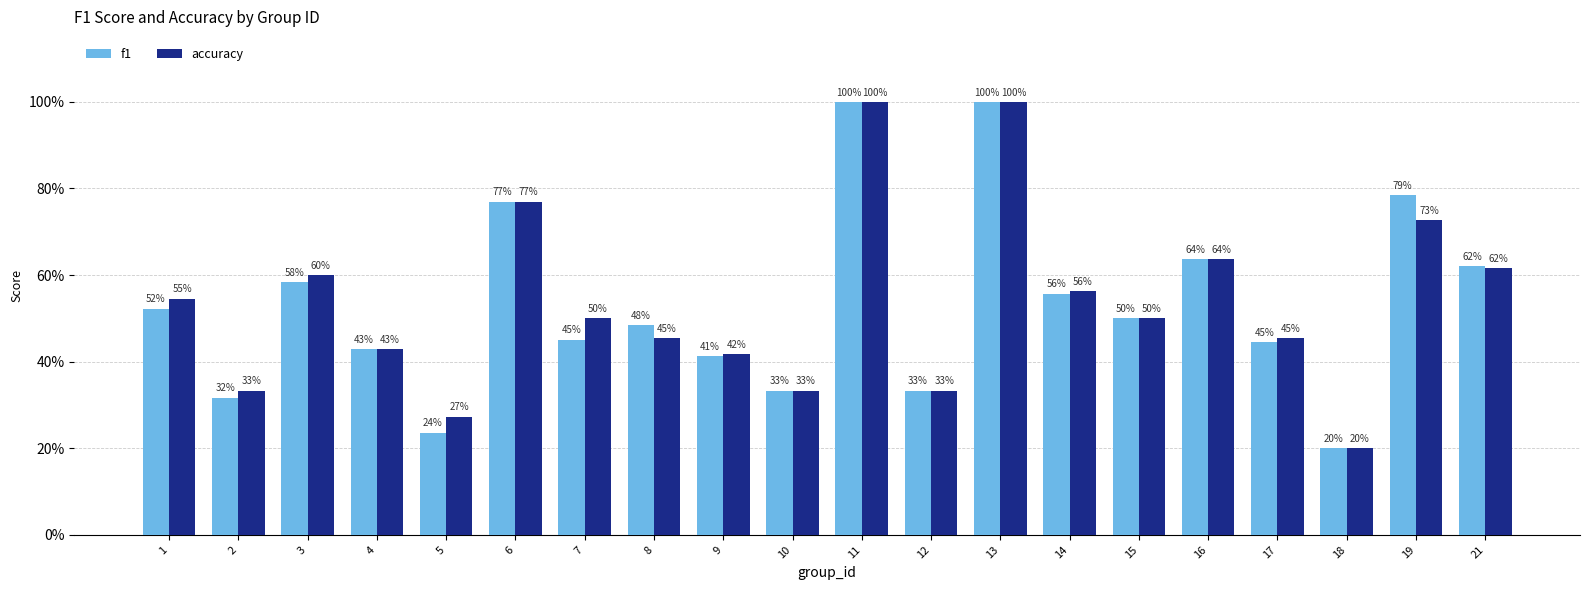

The value of accuracy at 10 is 0.2. True or false?

False